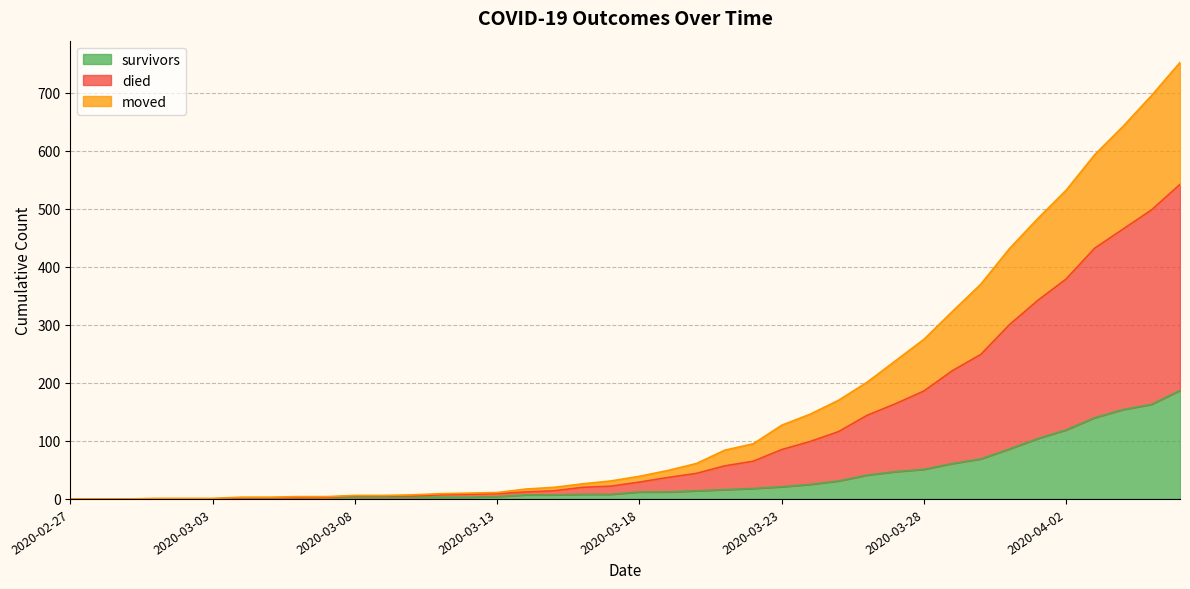

How many data points in died are less than 39?

20